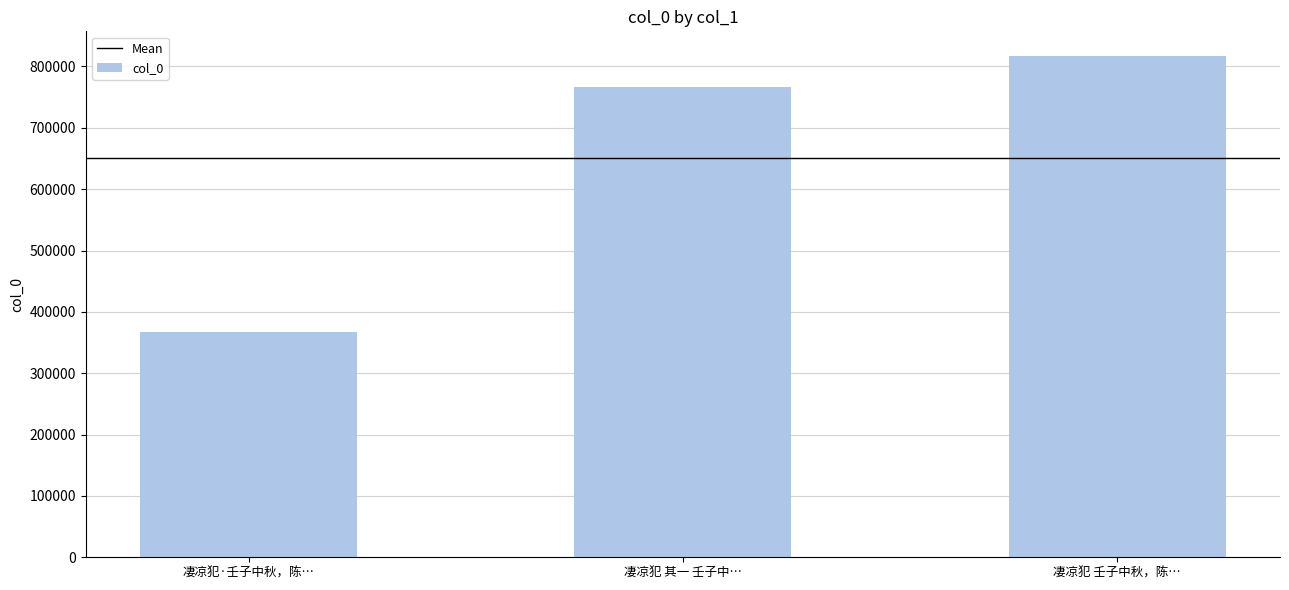

Reading right to left, what are all the values shown in this chart?

816407	766574	367452